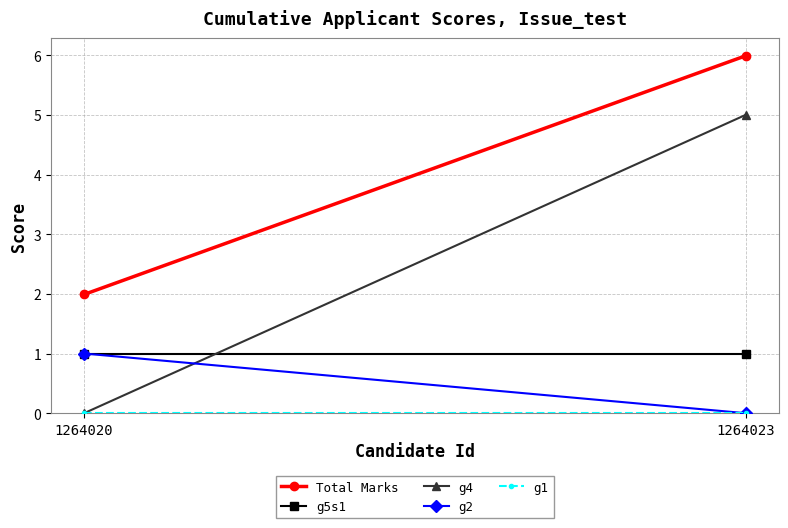

At which label does g5s1 reach its peak?

1264020